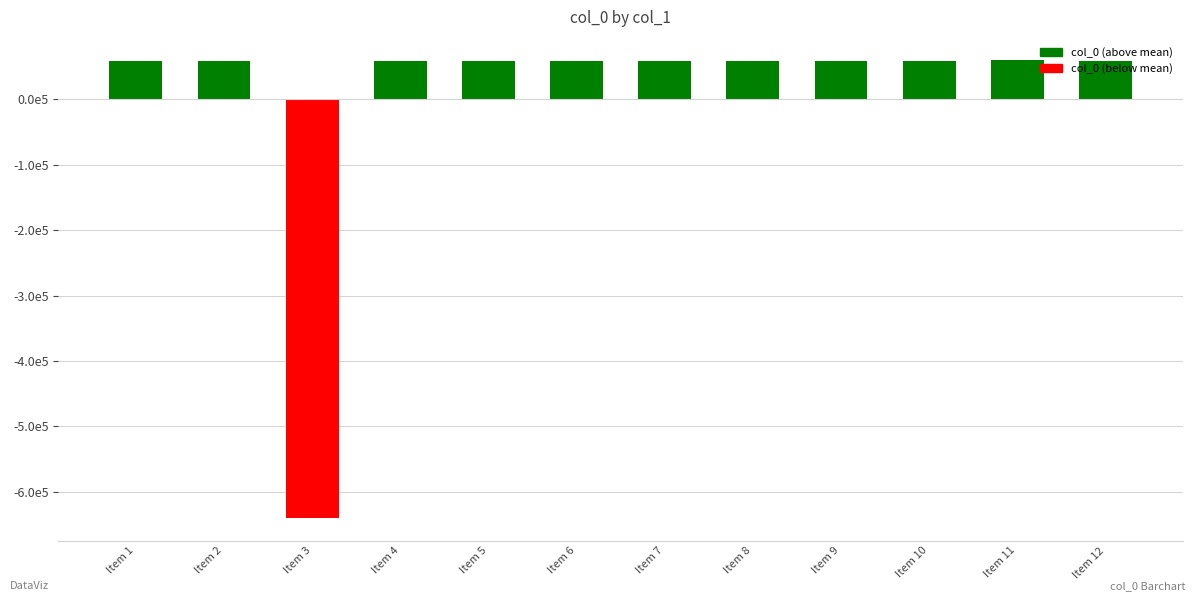

What value does the data have at Item 9?

57930.2